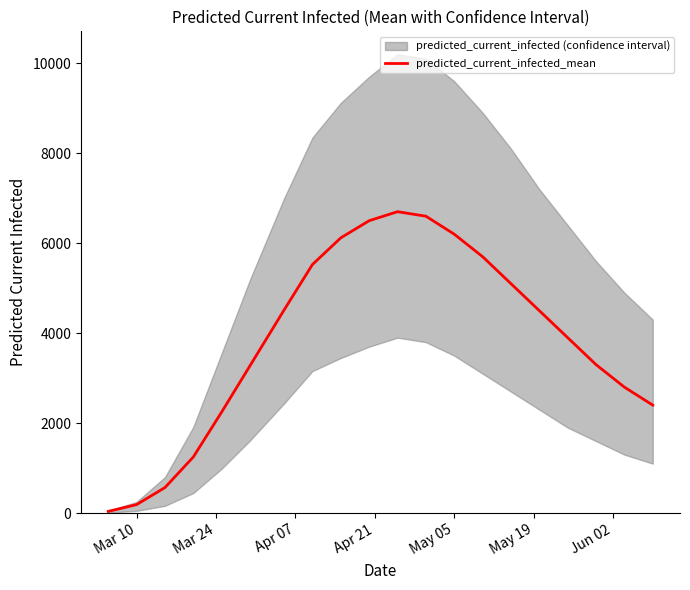

What is the highest value of the predicted_current_infected_mean series?

6700